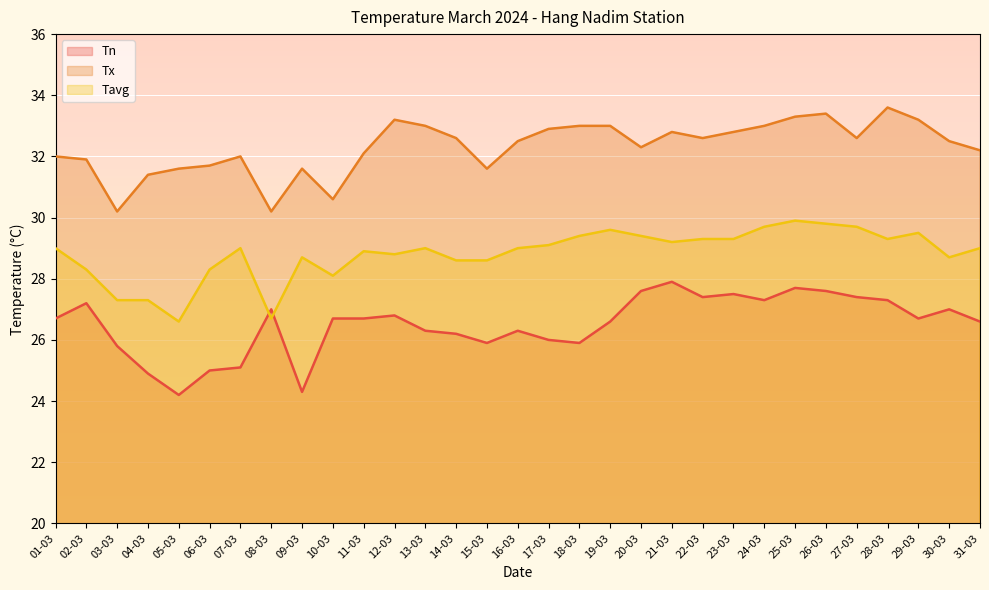

How many series are shown in this chart?

3